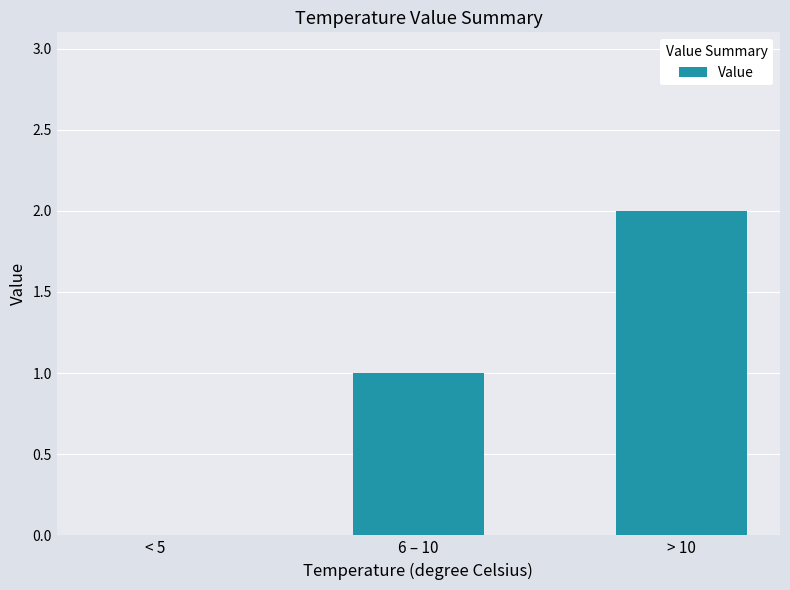

What is the sum of all values?

3